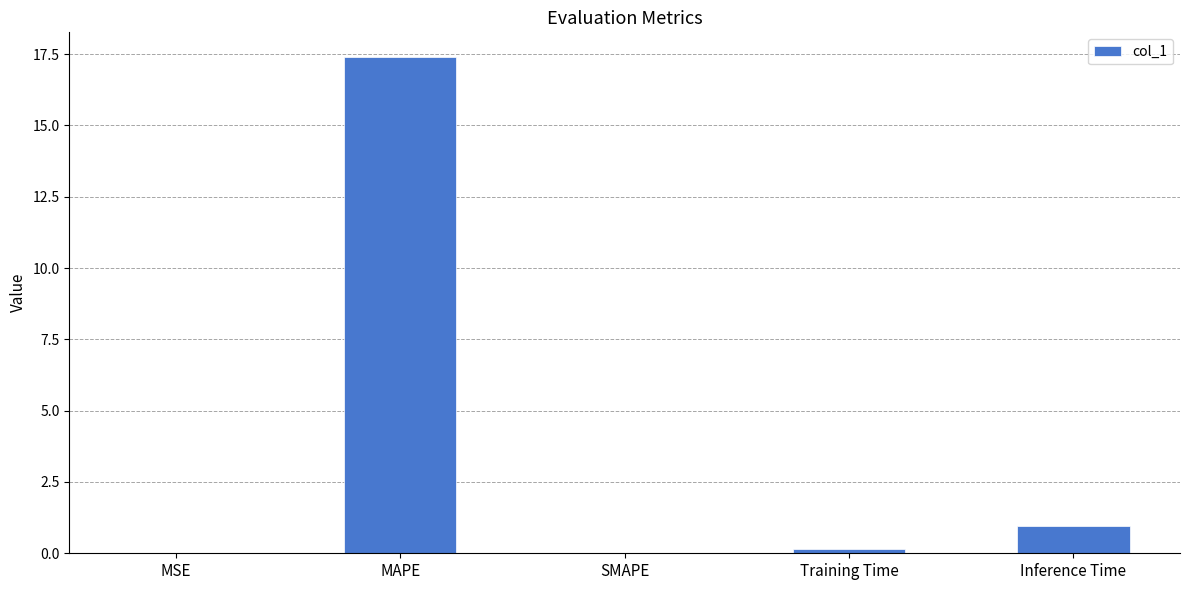

What is the change in value from Training Time to Inference Time?

+0.8